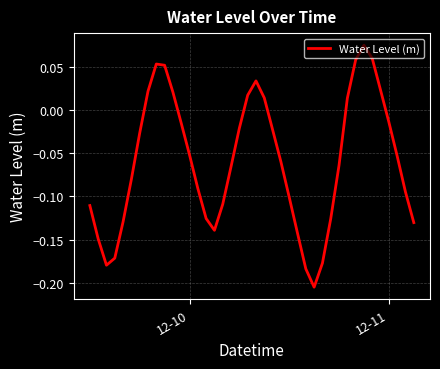

What is the difference between the maximum and minimum values?

0.3